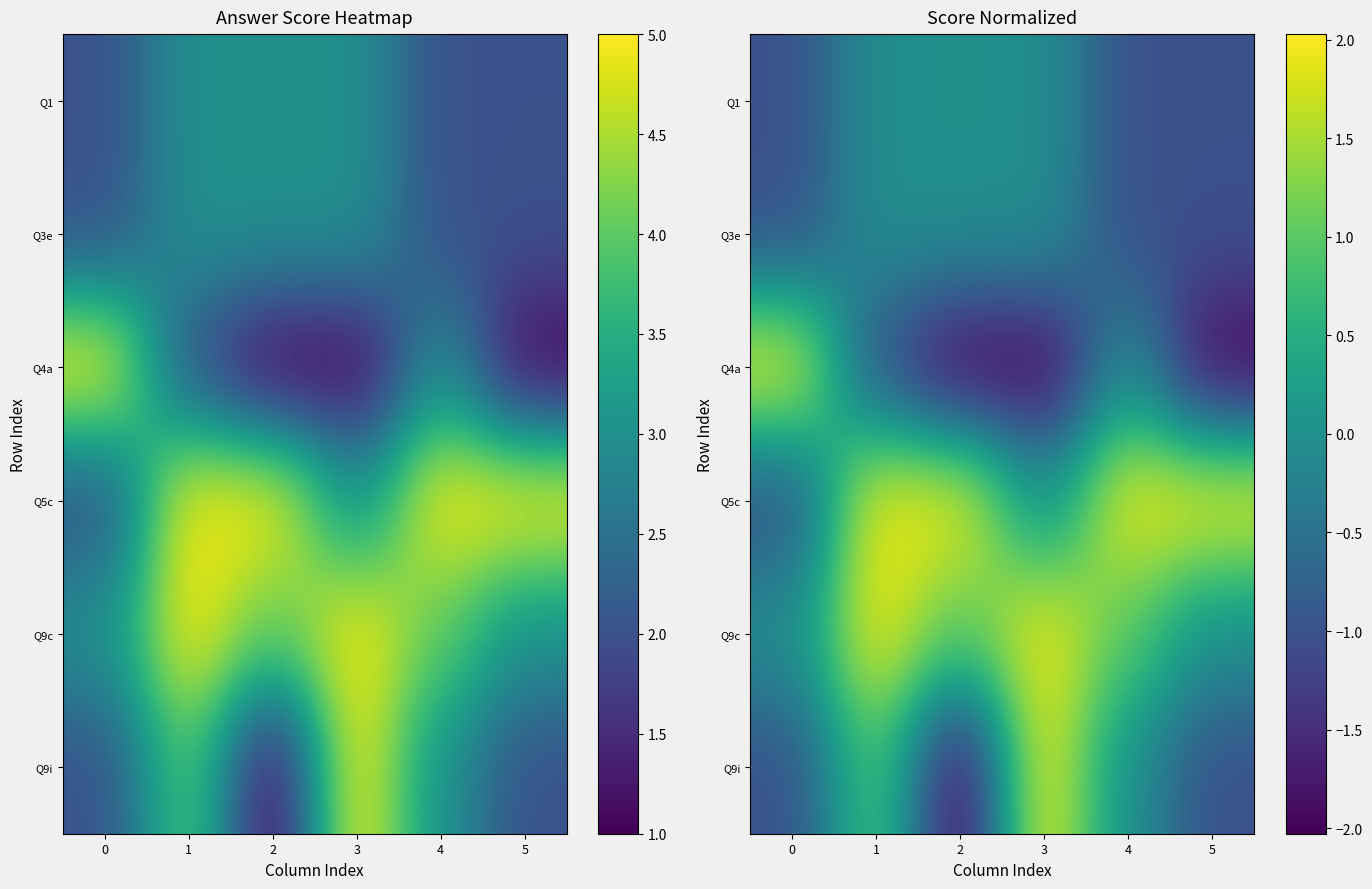

Count the number of categories in the chart.

6